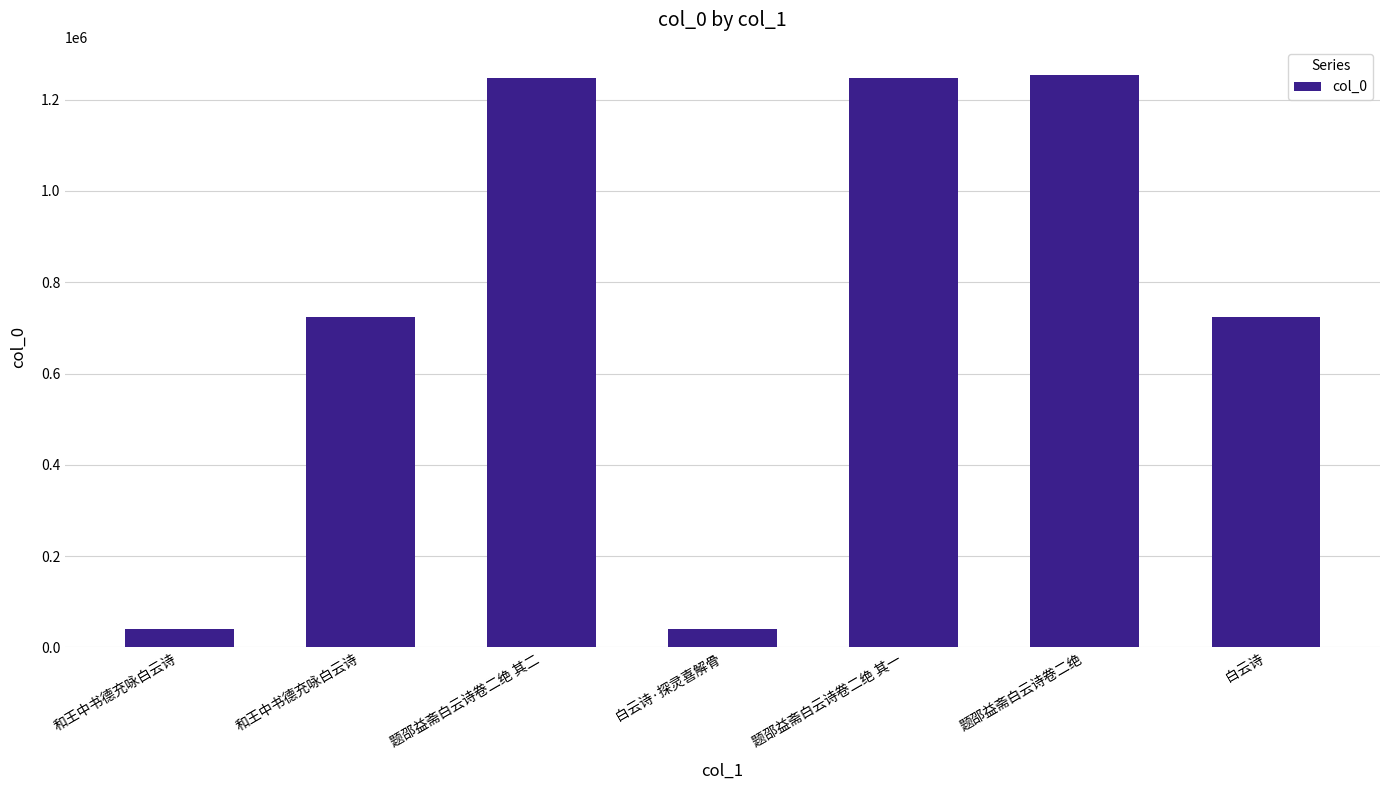

What is the minimum value shown in the chart?

40373